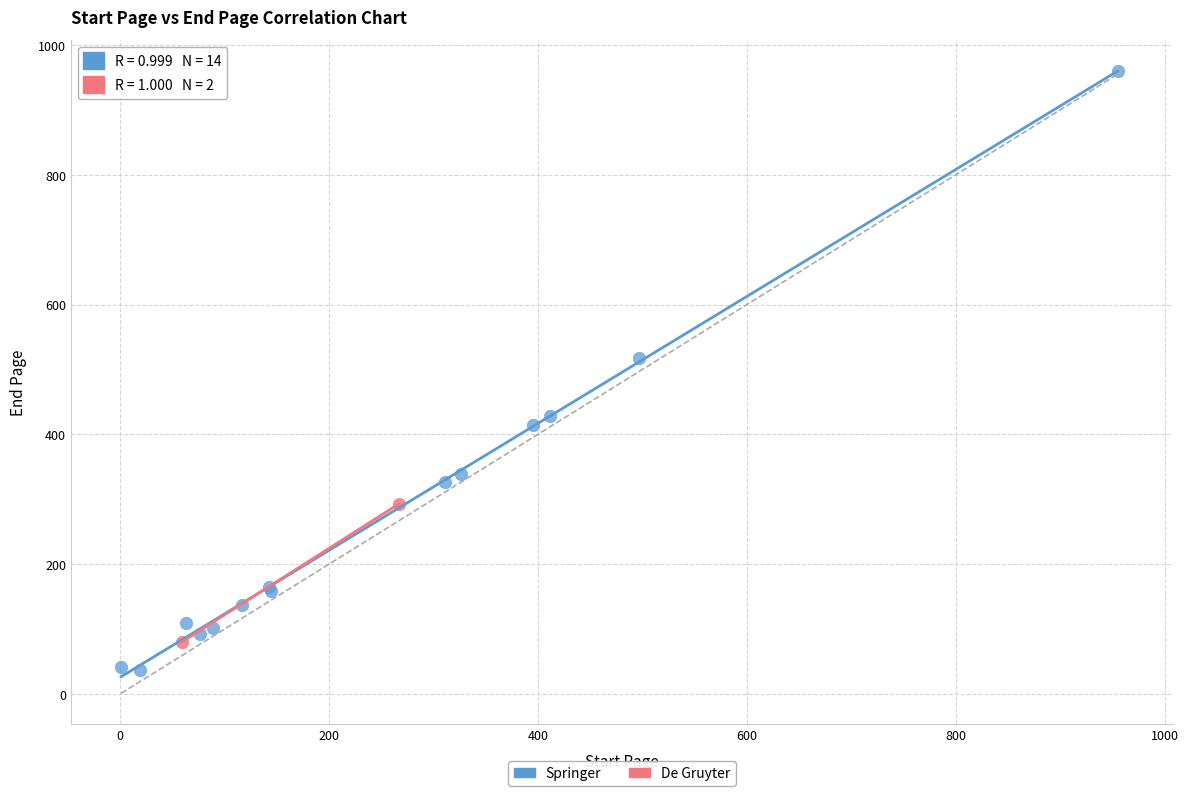

What are all the series names shown in the legend?

Springer, De Gruyter